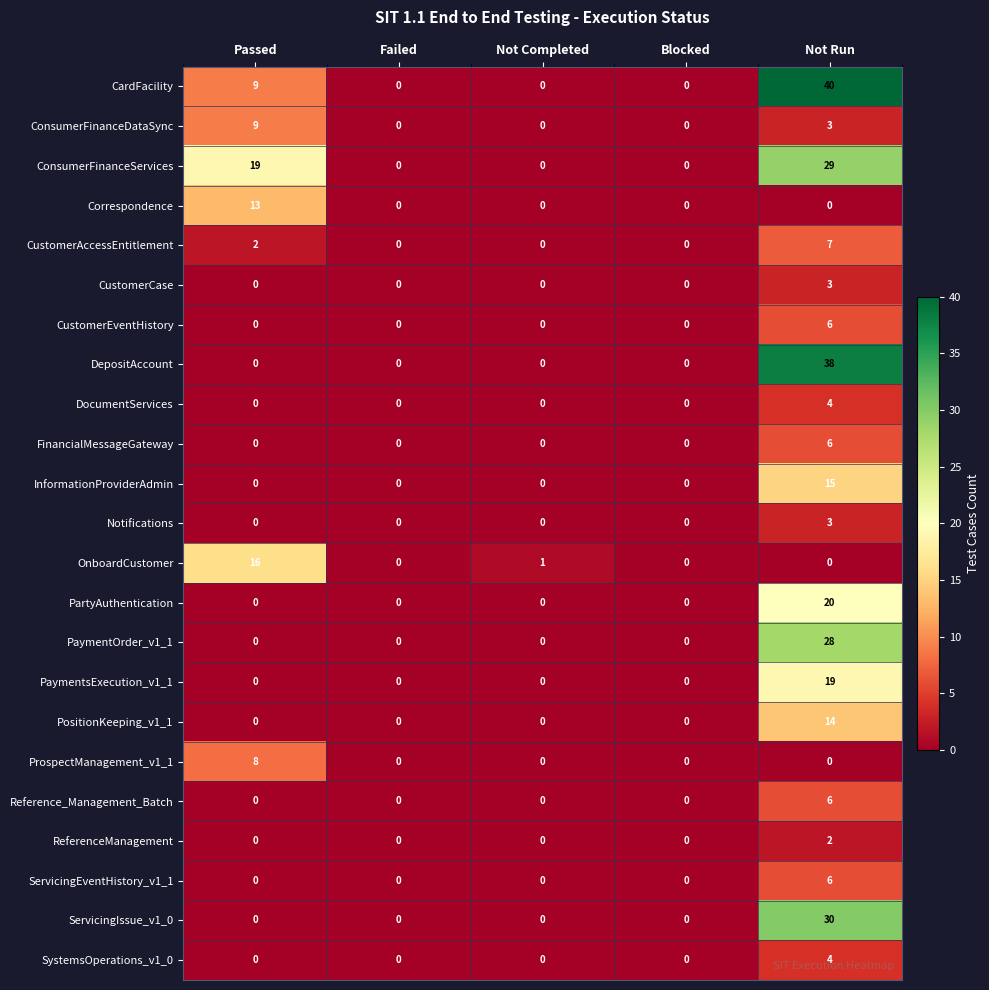

How many categories are shown in the chart?

5